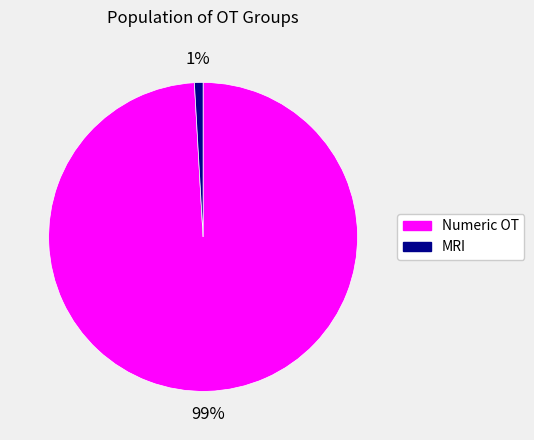

How many segments does this pie chart have?

2